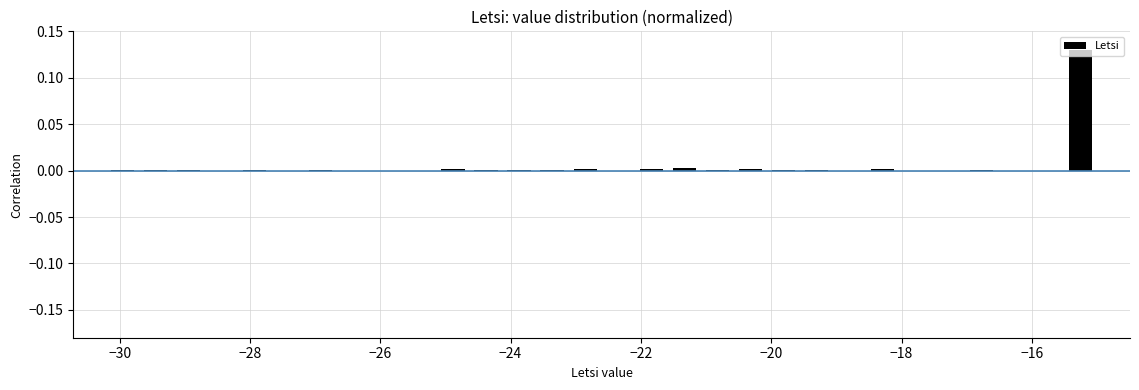

Read against the x-axis, roughly where is the centre of the tallest bar?

-15.2